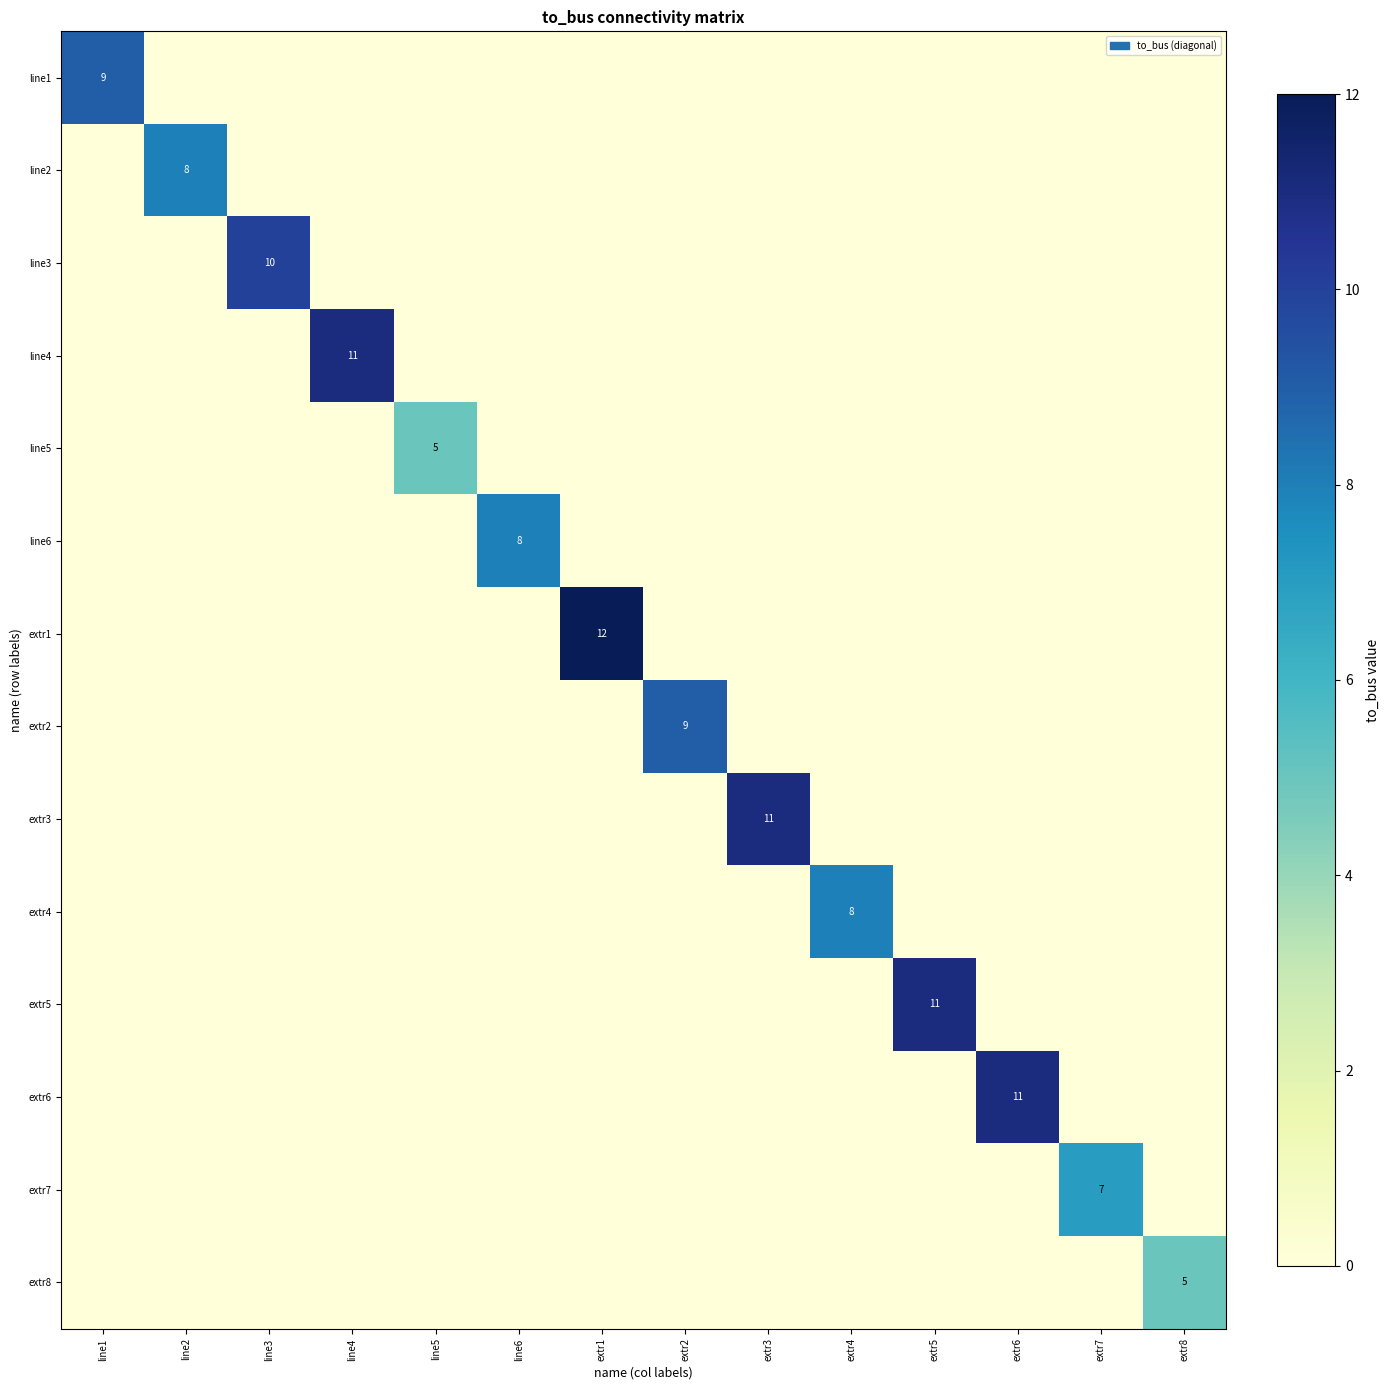

True or false: extr3 has a value of 7 at extr3.

False